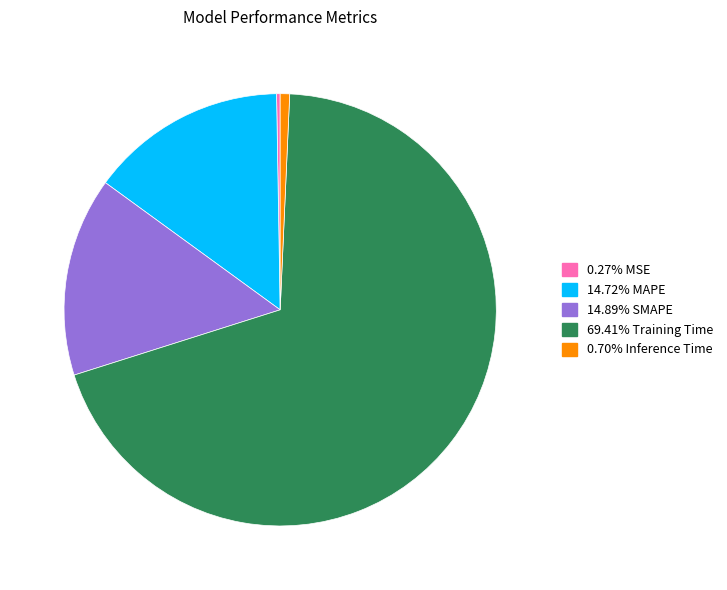

Does any single category account for the majority?

Yes